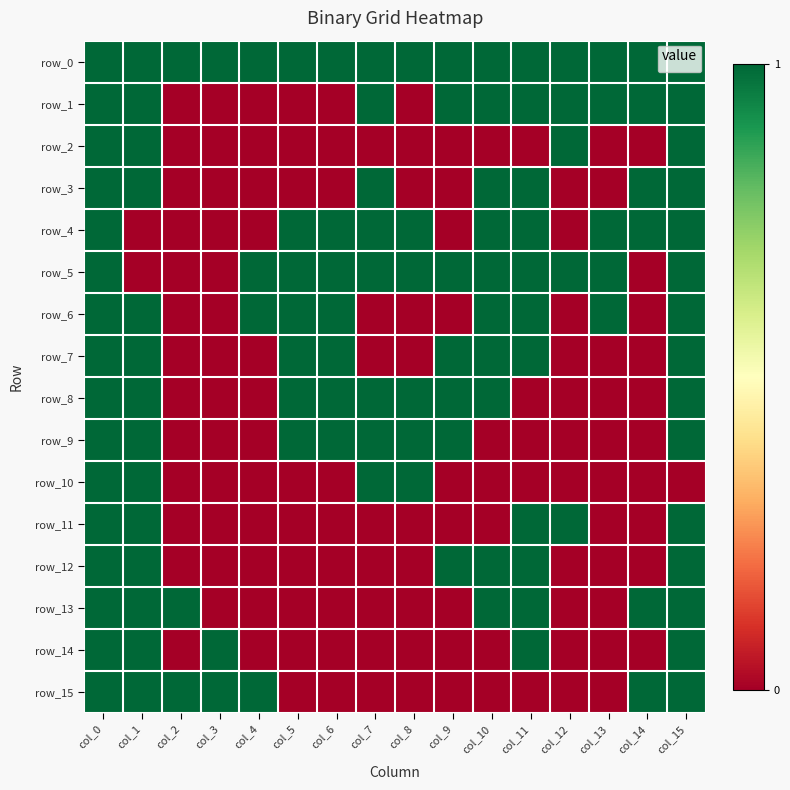

How many categories are shown in the chart?

16